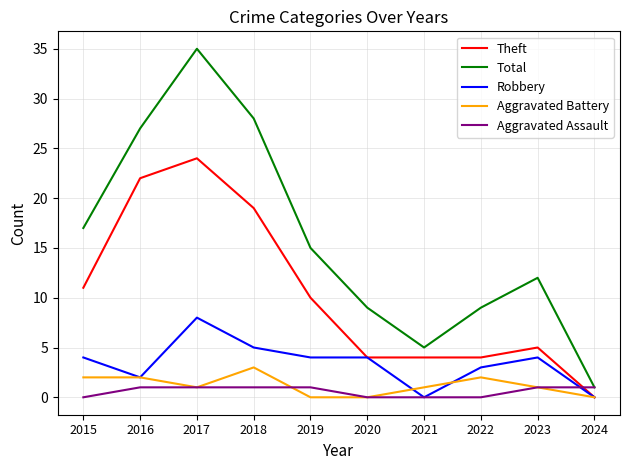

What are all the series names shown in the legend?

Theft, Total, Robbery, Aggravated Battery, Aggravated Assault